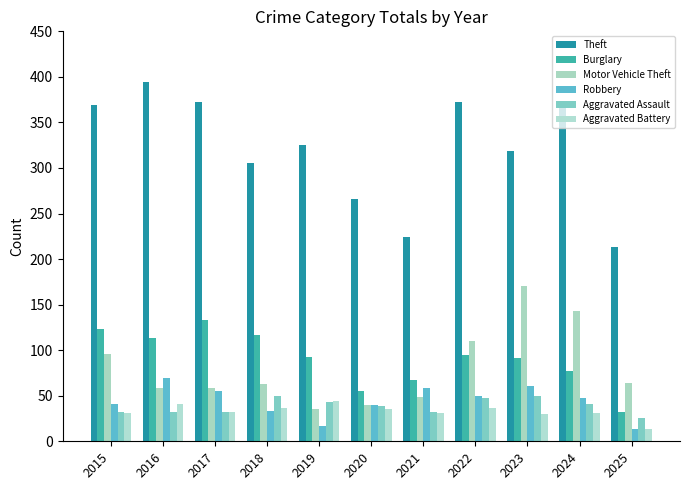

Rank the series by their maximum value, from lowest to highest.

Aggravated Battery, Aggravated Assault, Robbery, Burglary, Motor Vehicle Theft, Theft